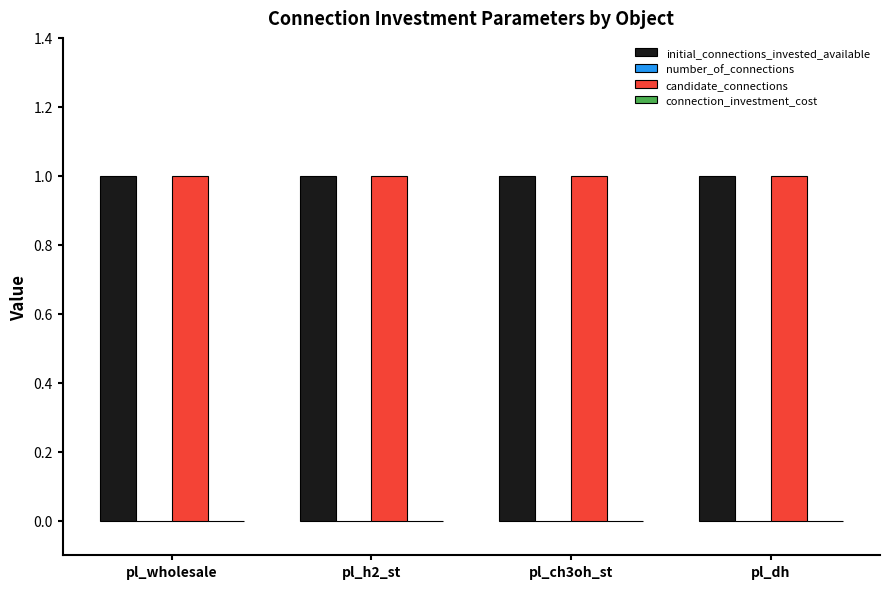

What is the label of the 3rd bar from the left?

pl_ch3oh_st